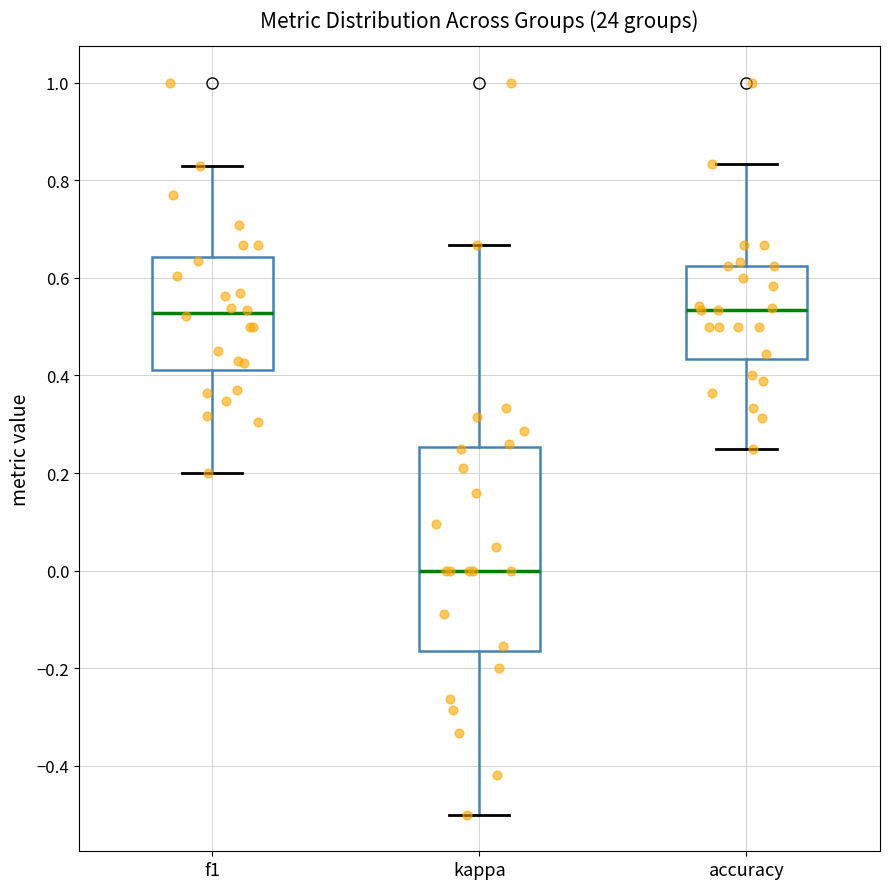

Reading left to right, transcribe this box plot: for each box, give where its median line is, the range the box spans, and where its two whiskers end, as read against the y-axis. The values are not printed on the chart, so give them approximately, as read against the axis.

f1: median 0.52, box 0.42 to 0.64, whiskers 0.20 to 0.82
kappa: median 0.00, box -0.16 to 0.26, whiskers -0.50 to 0.66
accuracy: median 0.54, box 0.44 to 0.62, whiskers 0.26 to 0.84